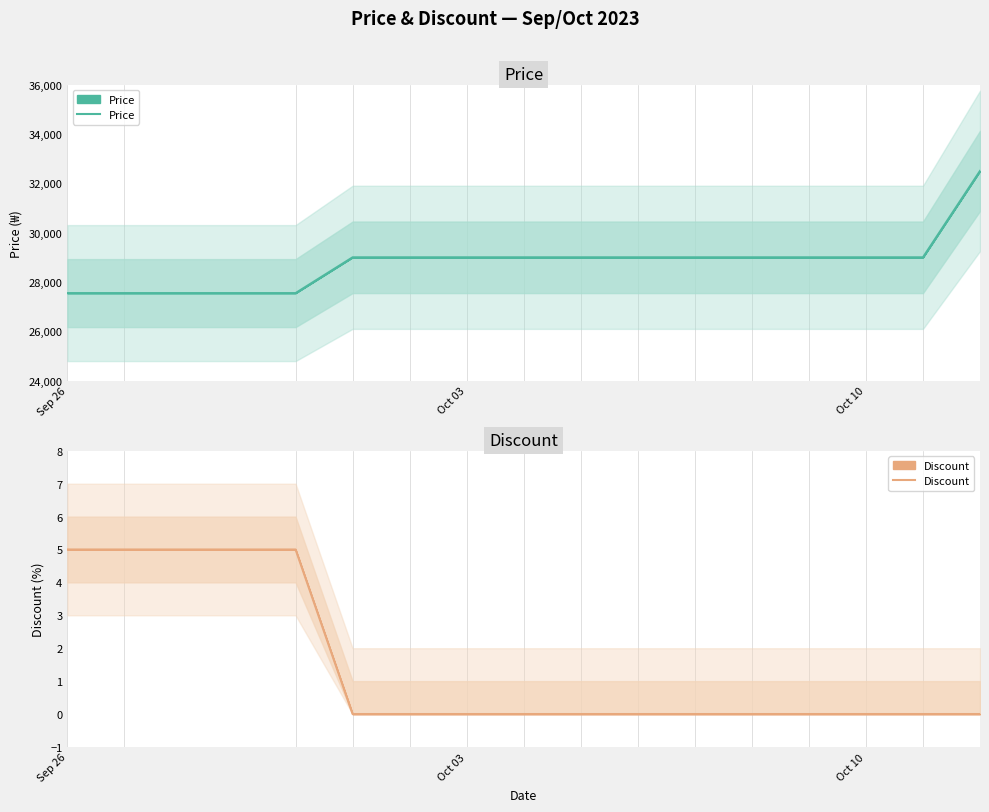

True or false: Price has a value of 14535 at 8.

False